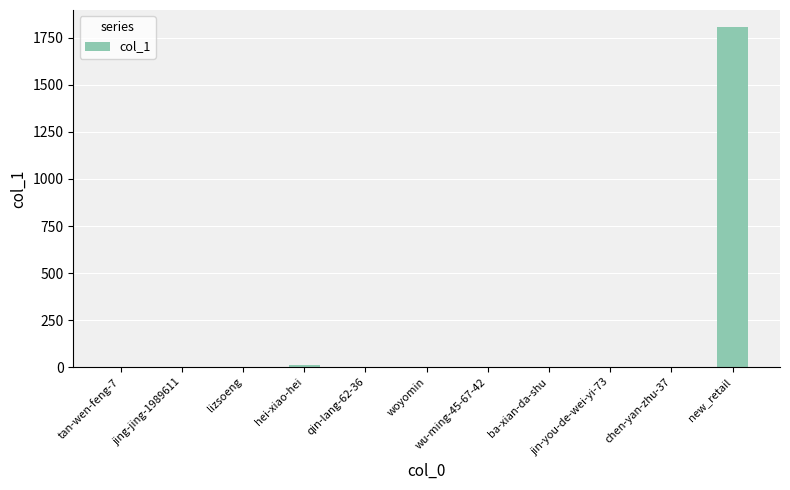

How many data points are above 0?

3